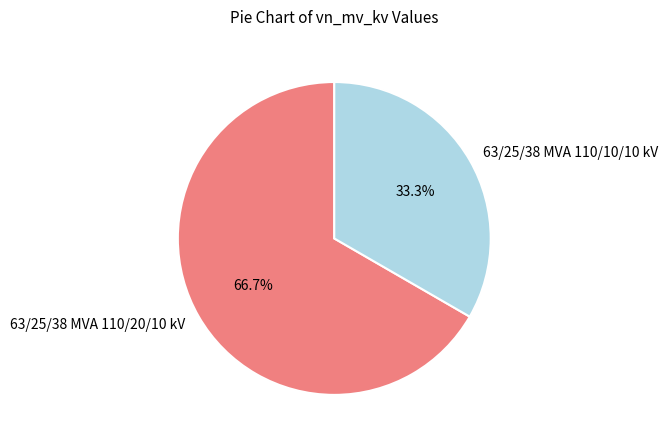

The 63/25/38 MVA 110/20/10 kV slice represents 56% of the pie. True or false?

False